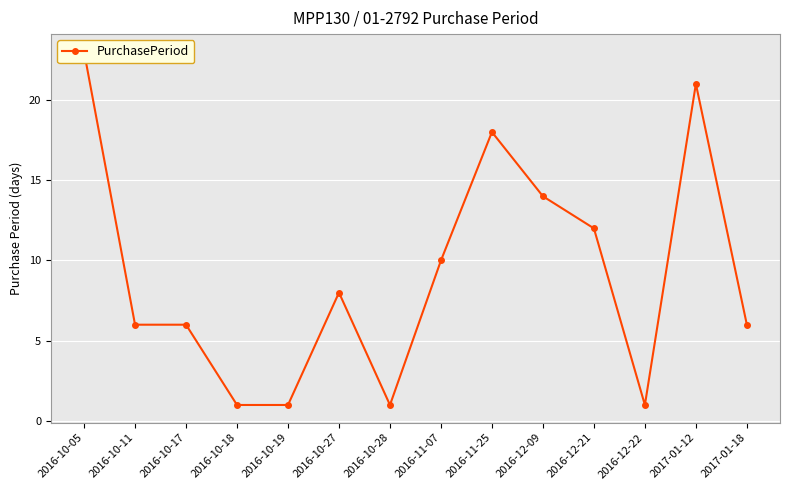

How many series are shown in this chart?

1